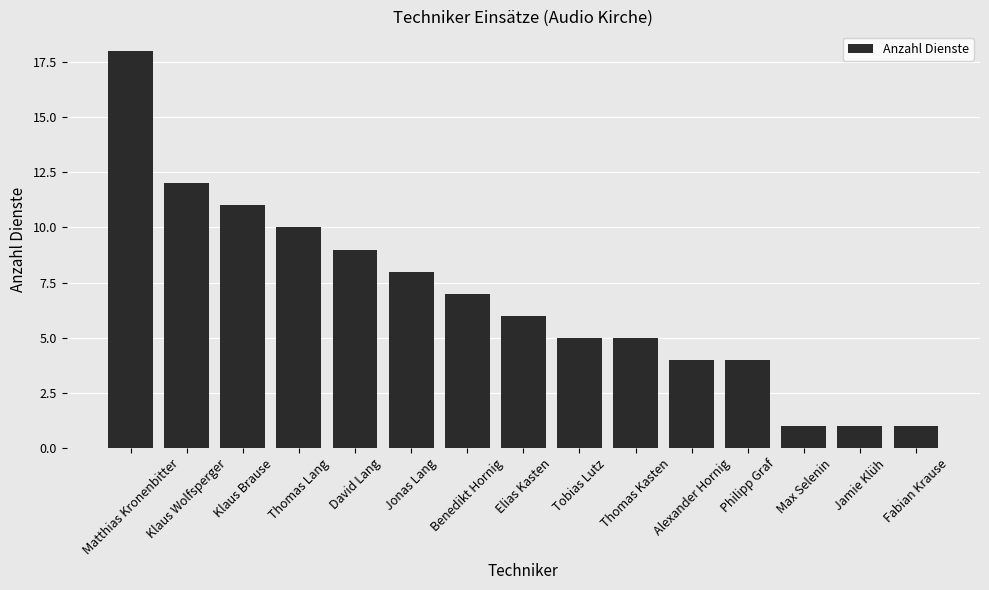

Approximately how many times larger is the value at Philipp Graf compared to Benedikt Hornig?

0.6